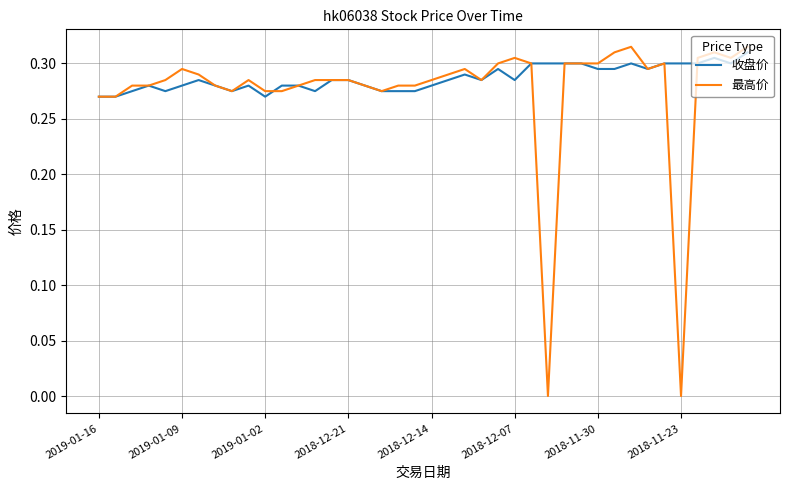

List the series in order of their overall mean, highest first.

收盘价, 最高价